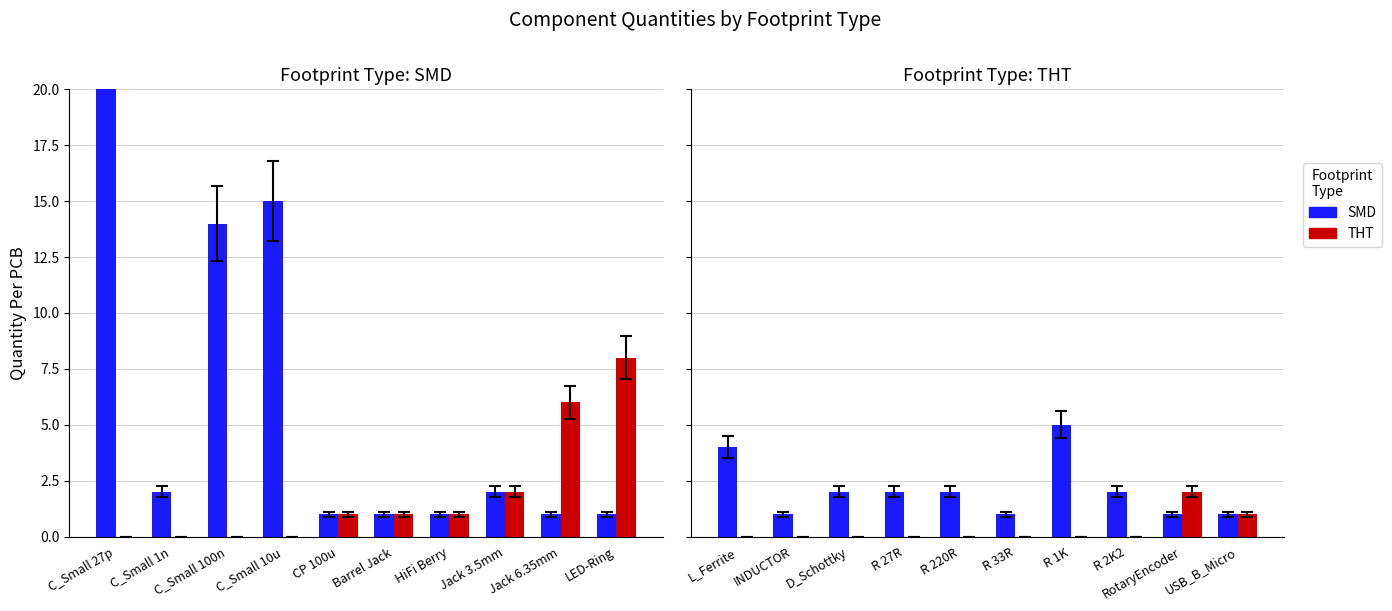

The value of SMD at R 2K2 is 2. True or false?

True